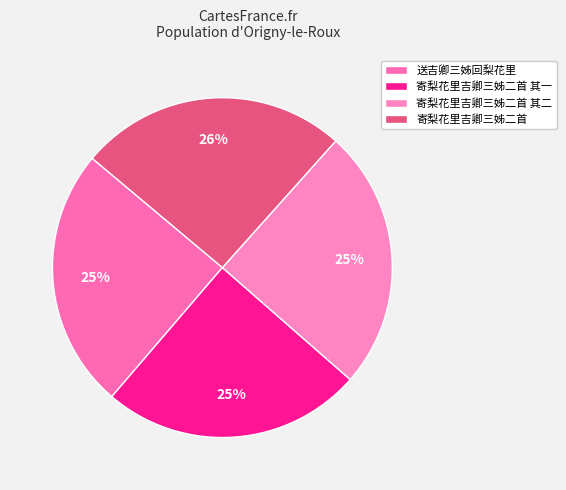

How much of the chart is everything except 送吉卿三姊回梨花里?

75.2%